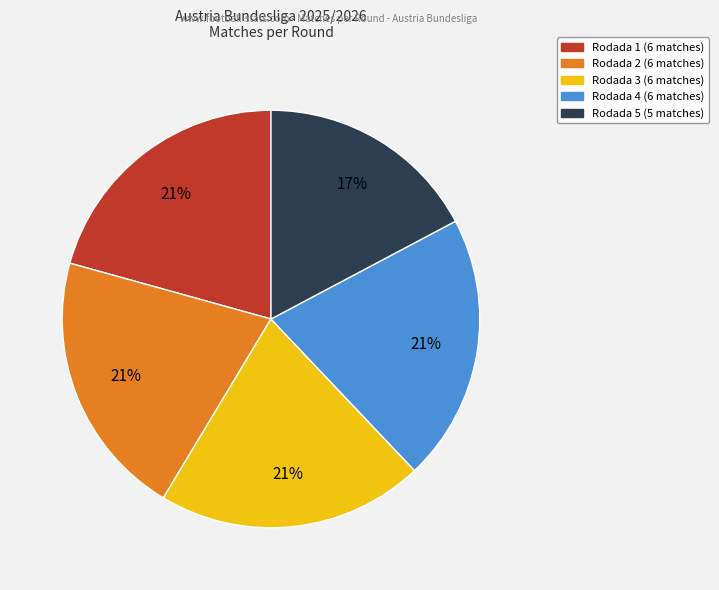

How many segments does this pie chart have?

5